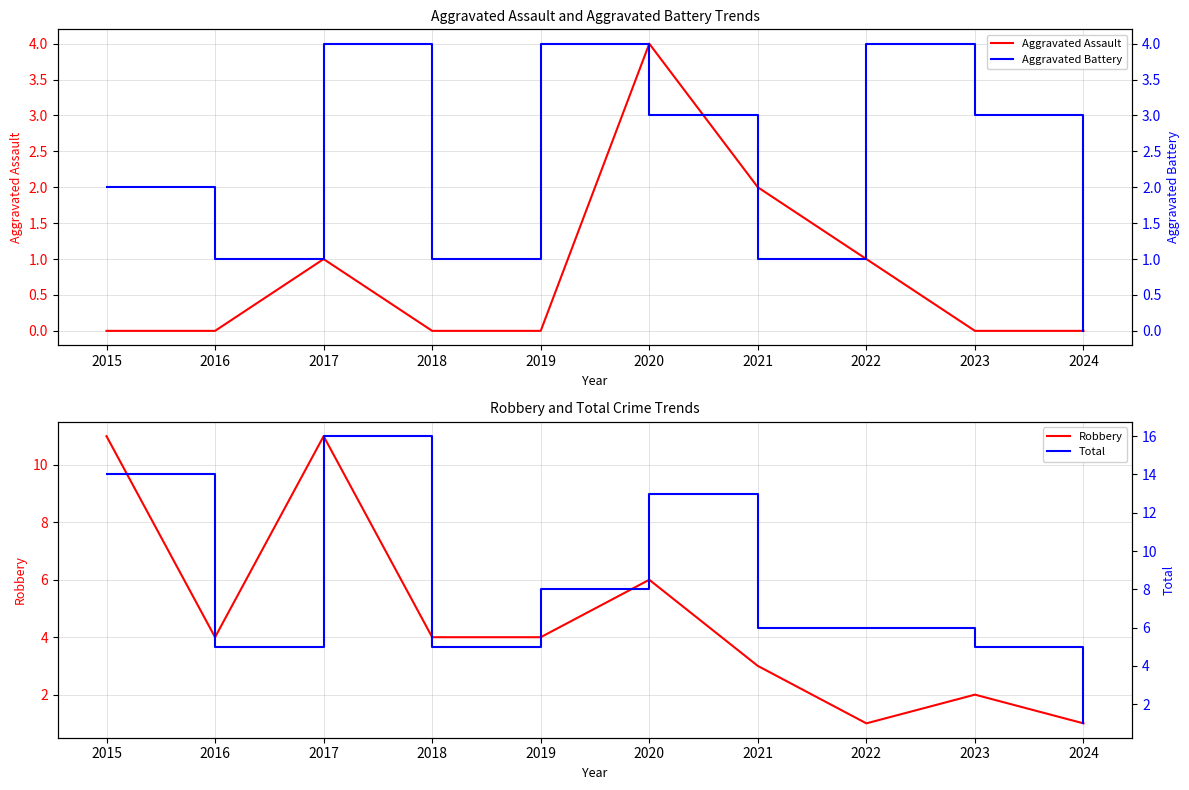

True or false: Aggravated Battery has a value of 4 at 2022.

True